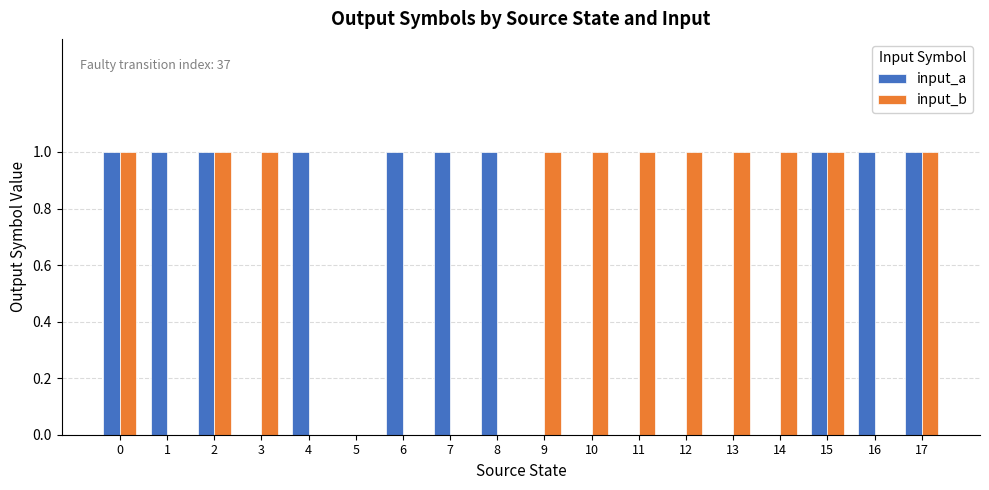

Reading left to right, extract all data points from this chart.

input_a: 0=1	1=1	2=1	3=0	4=1	5=0	6=1	7=1	8=1	9=0	10=0	11=0	12=0	13=0	14=0	15=1	16=1	17=1
input_b: 0=1	1=0	2=1	3=1	4=0	5=0	6=0	7=0	8=0	9=1	10=1	11=1	12=1	13=1	14=1	15=1	16=0	17=1